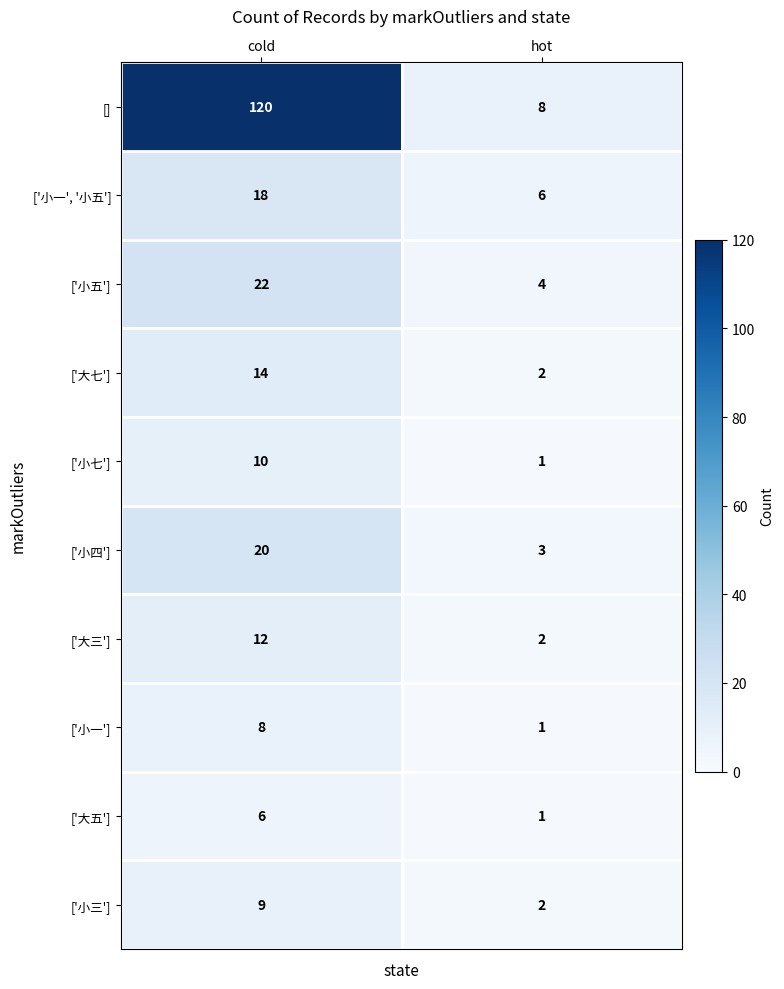

The value of ['小五'] at hot is 2. True or false?

False